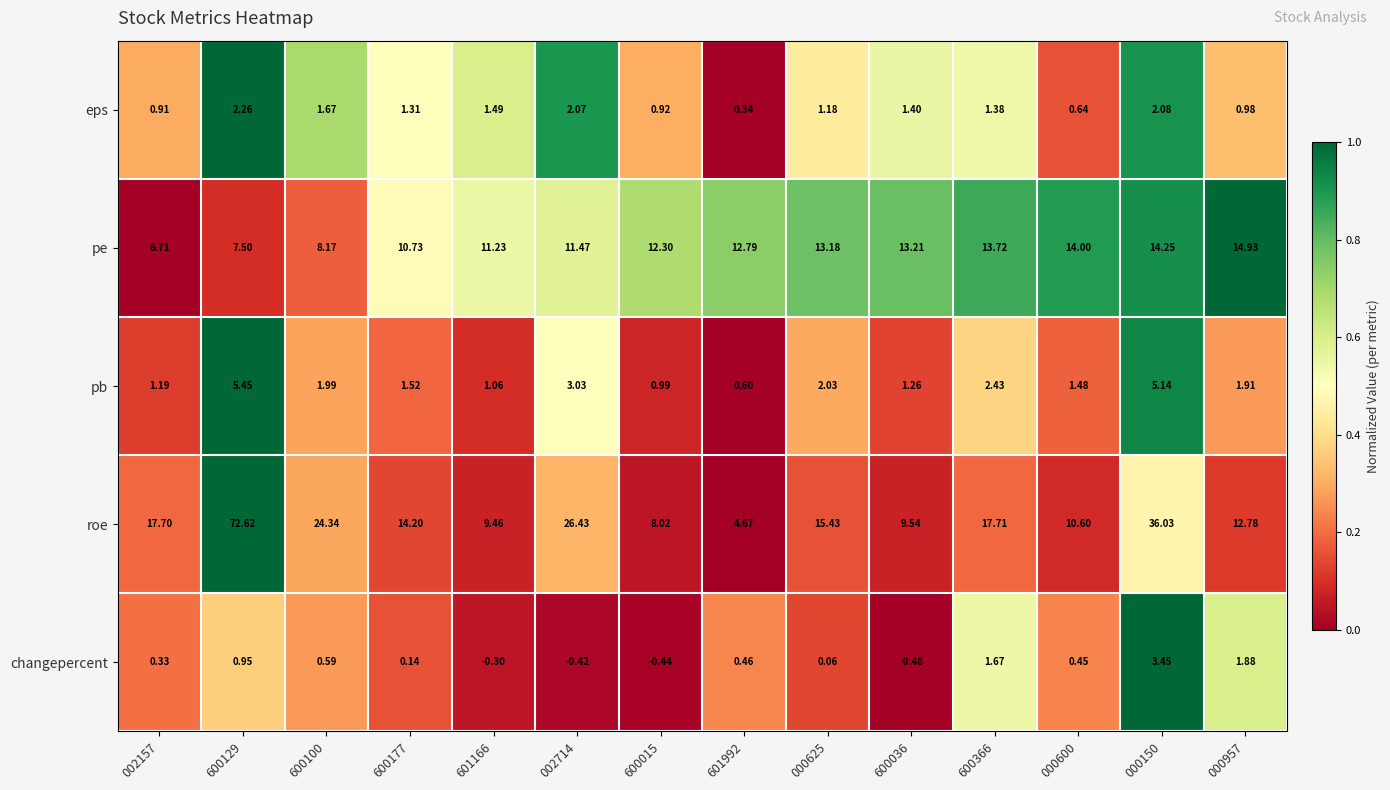

Is the value of pe at 601992 greater than the value of changepercent at 600036?

Yes